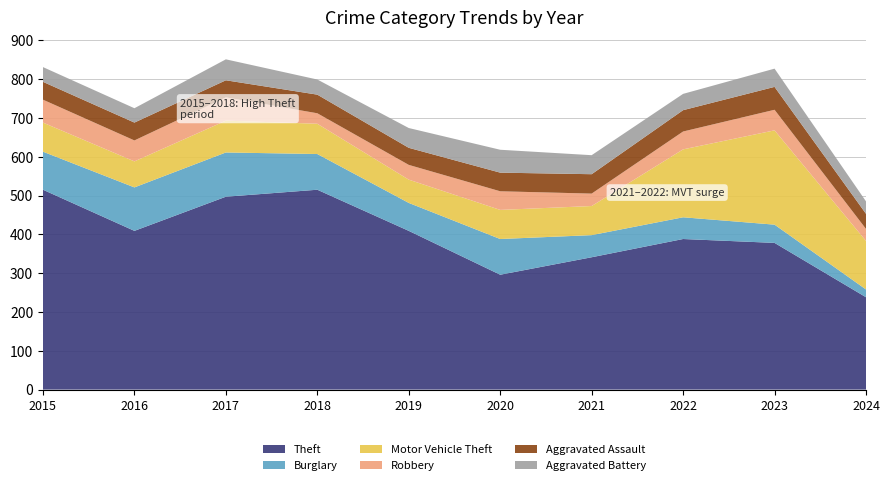

Reading left to right, what are all the values shown in this chart?

Theft: 515	409	497	515	409	296	341	388	378	238
Burglary: 98	112	114	92	72	92	57	56	47	20
Motor Vehicle Theft: 75	67	82	78	60	75	75	175	243	125
Robbery: 59	54	60	27	38	48	32	46	53	31
Aggravated Assault: 46	46	44	48	44	48	50	55	59	39
Aggravated Battery: 38	37	54	39	51	59	49	42	47	32